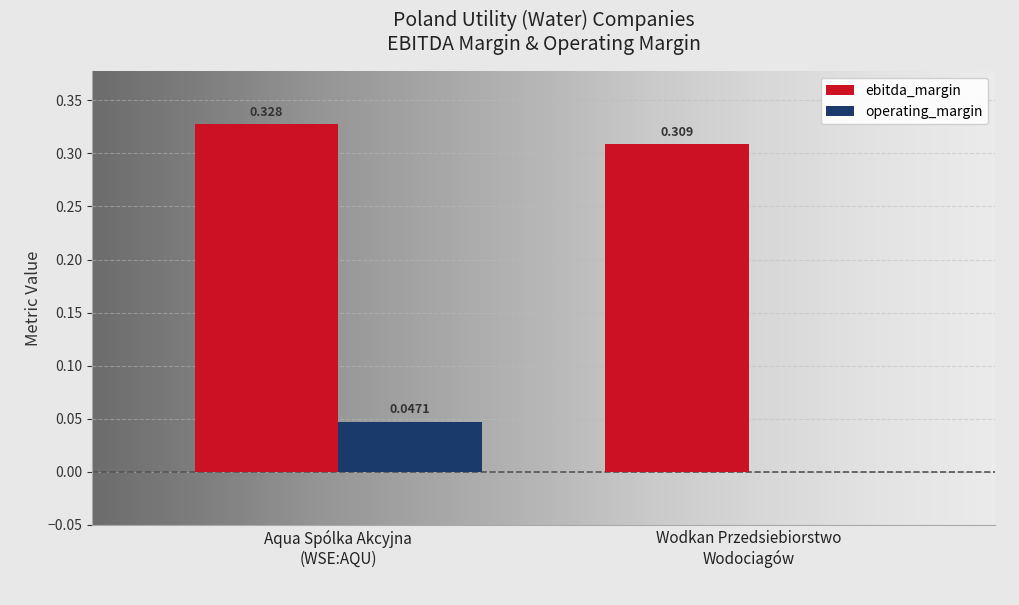

Which series has the largest total across all categories?

ebitda_margin